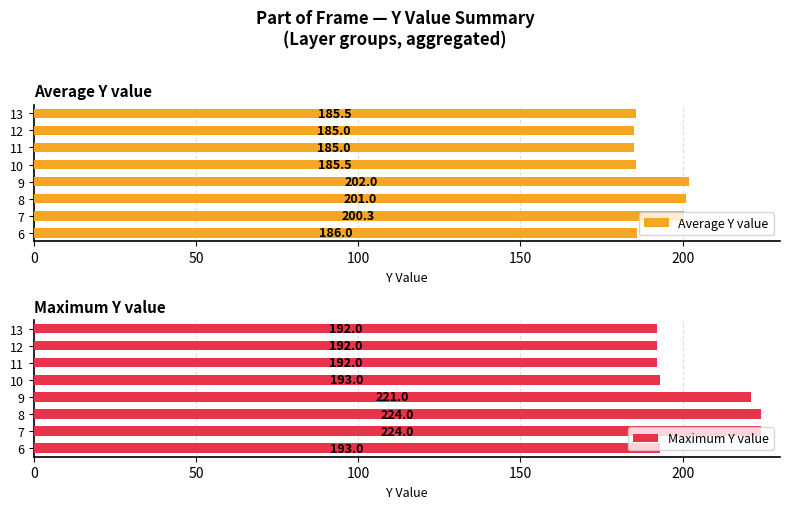

The Maximum Y value series shows 131 at 9. True or false?

False